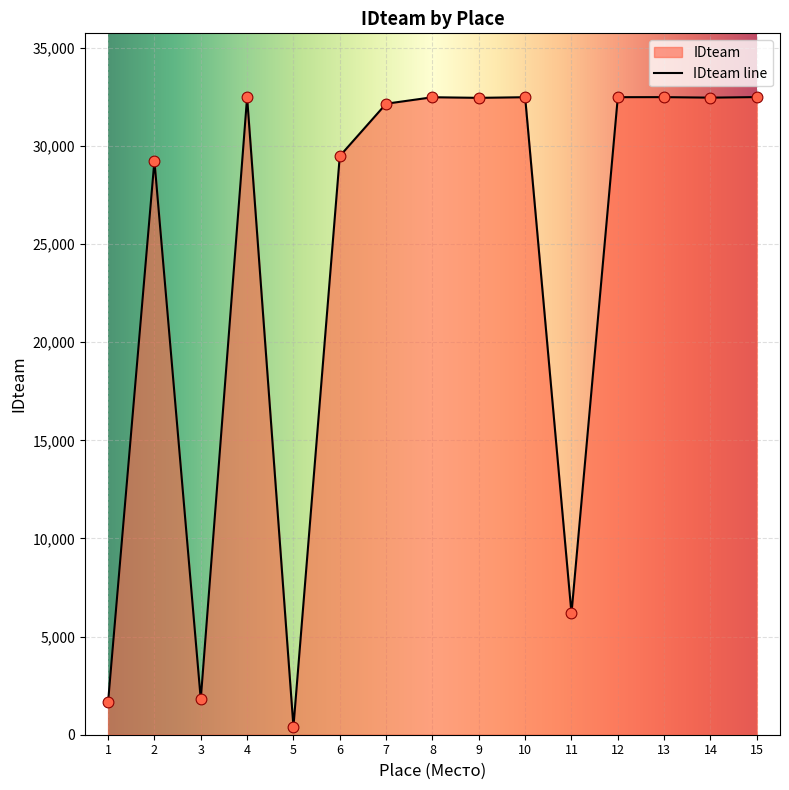

Between 15 and 11, which is larger?

15